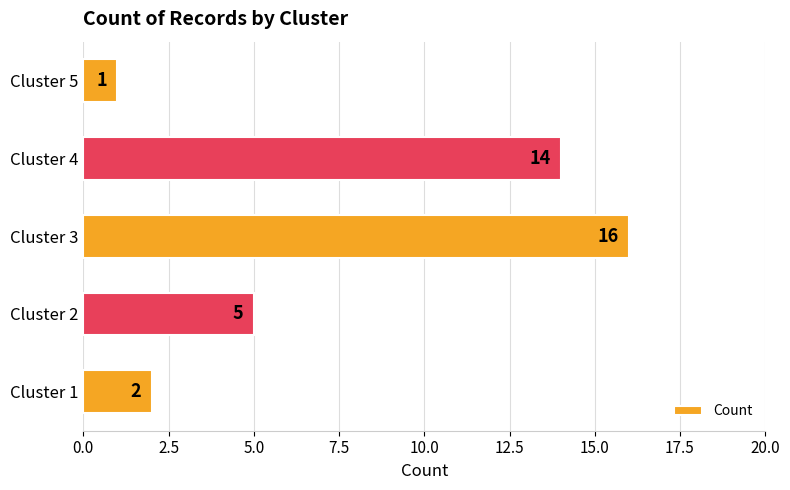

Does the chart contain any negative values?

No